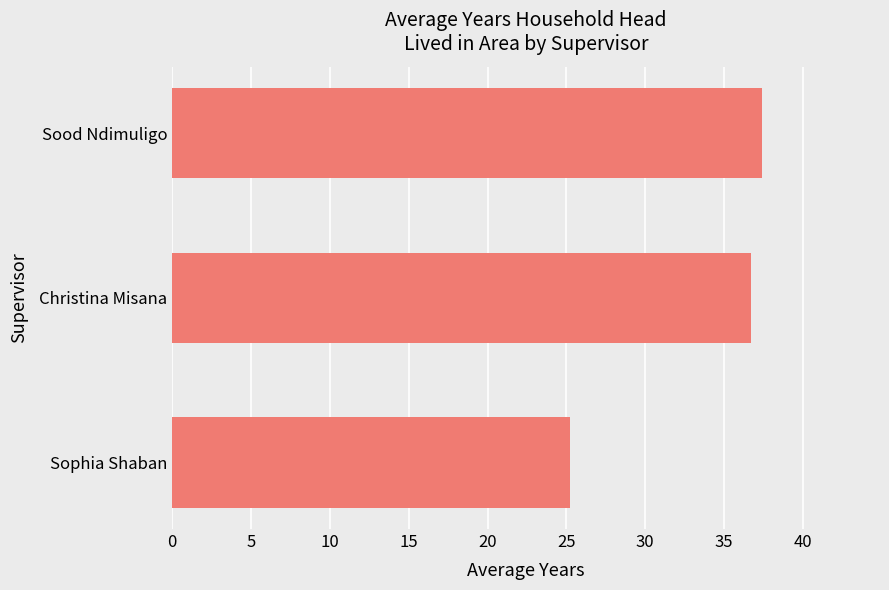

Reading bottom to top, transcribe all the data shown in this chart.

Sophia Shaban=25.2	Christina Misana=36.7	Sood Ndimuligo=37.4